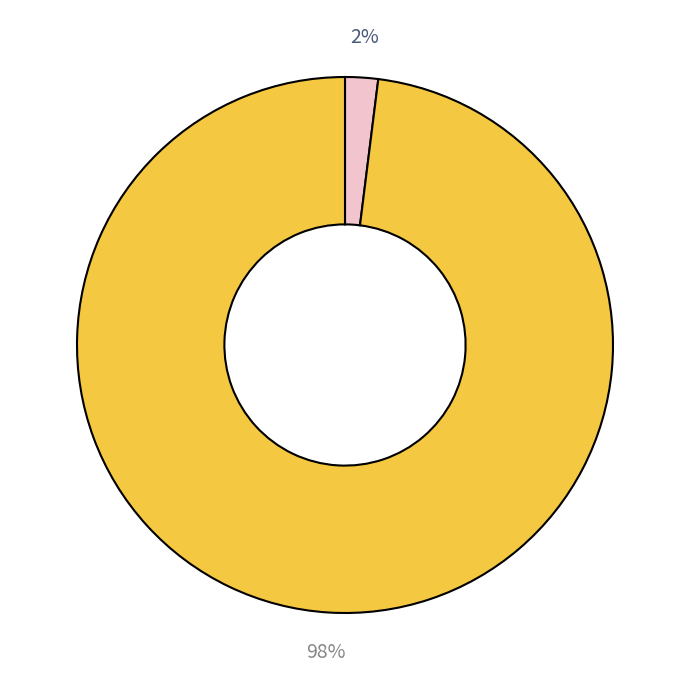

To the nearest percent, what is the average slice percentage?

50%